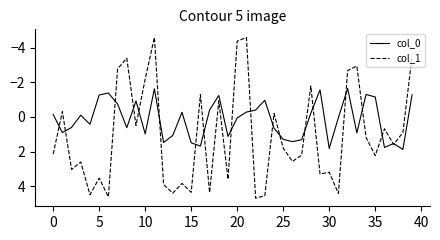

What is the minimum value shown in the chart?

-4.6